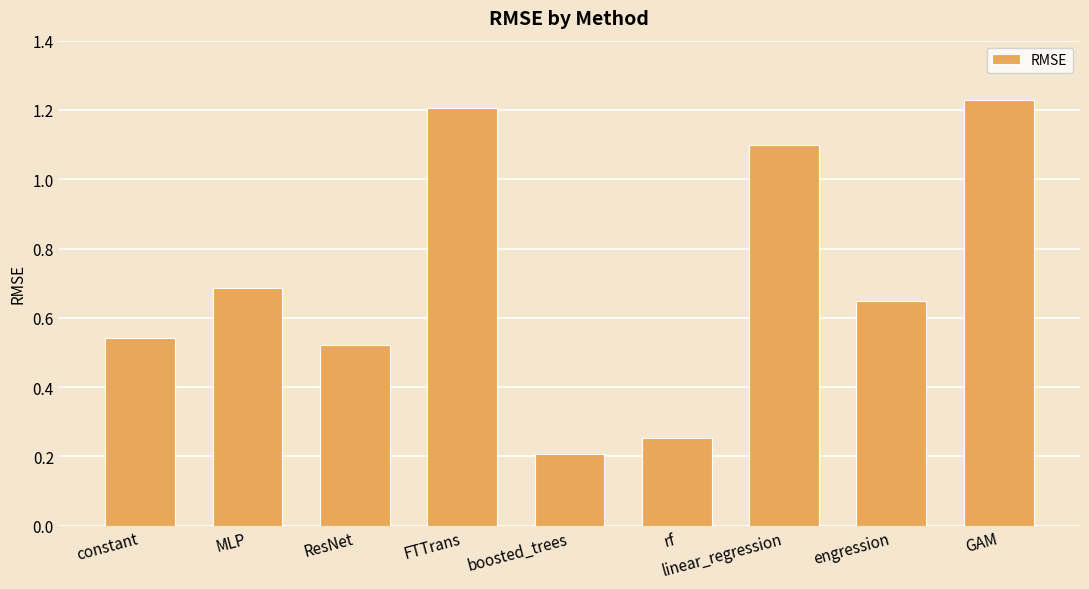

Which category has the highest value across all series?

GAM